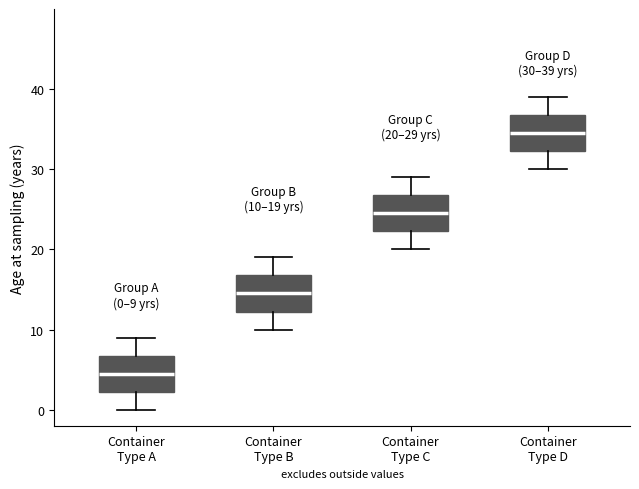

Which box has the lowest median line?

Container Type A